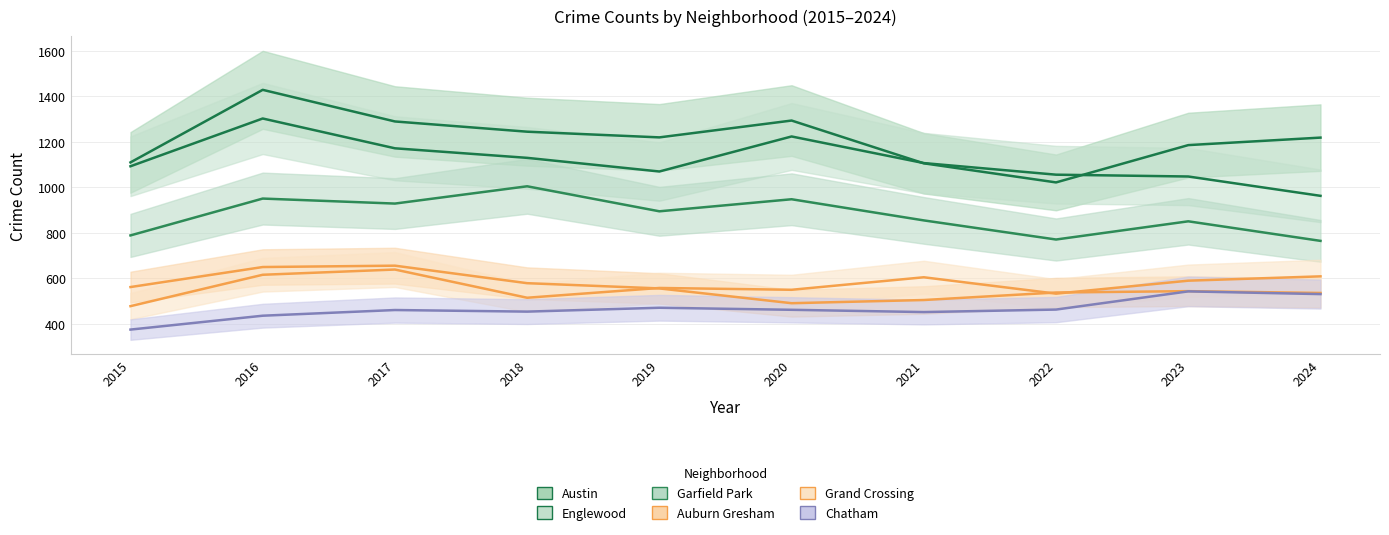

At which category does Garfield Park reach its first local valley?

2017